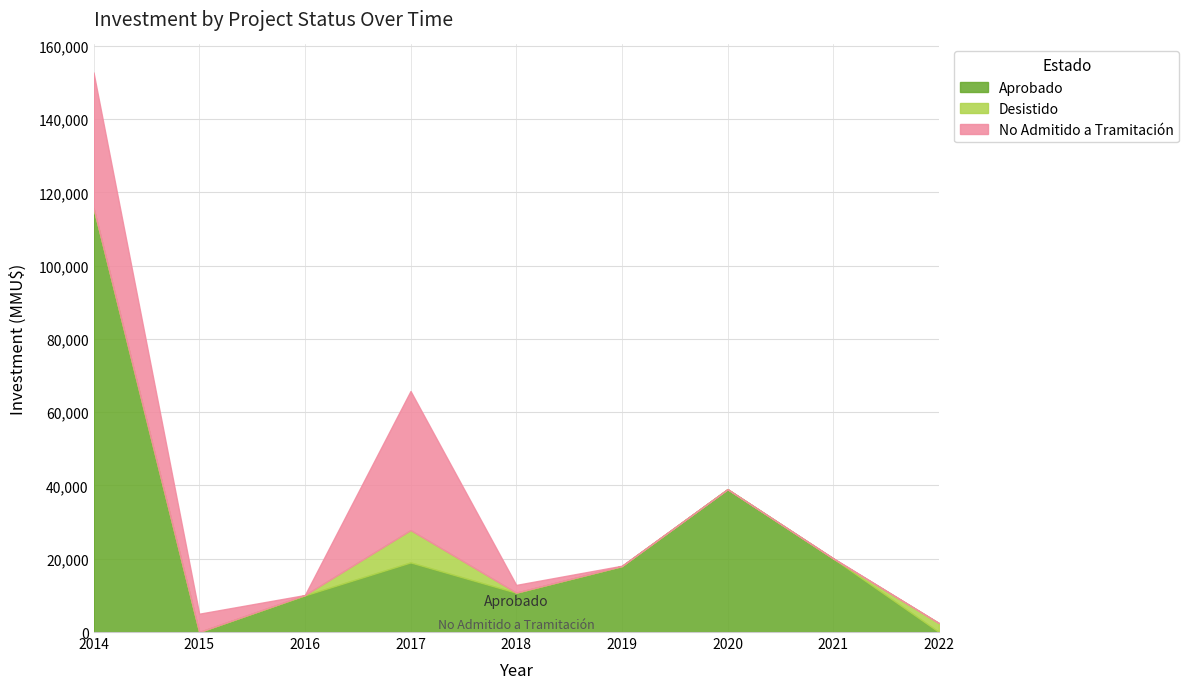

The value of Aprobado at 2021 is 20069. True or false?

True